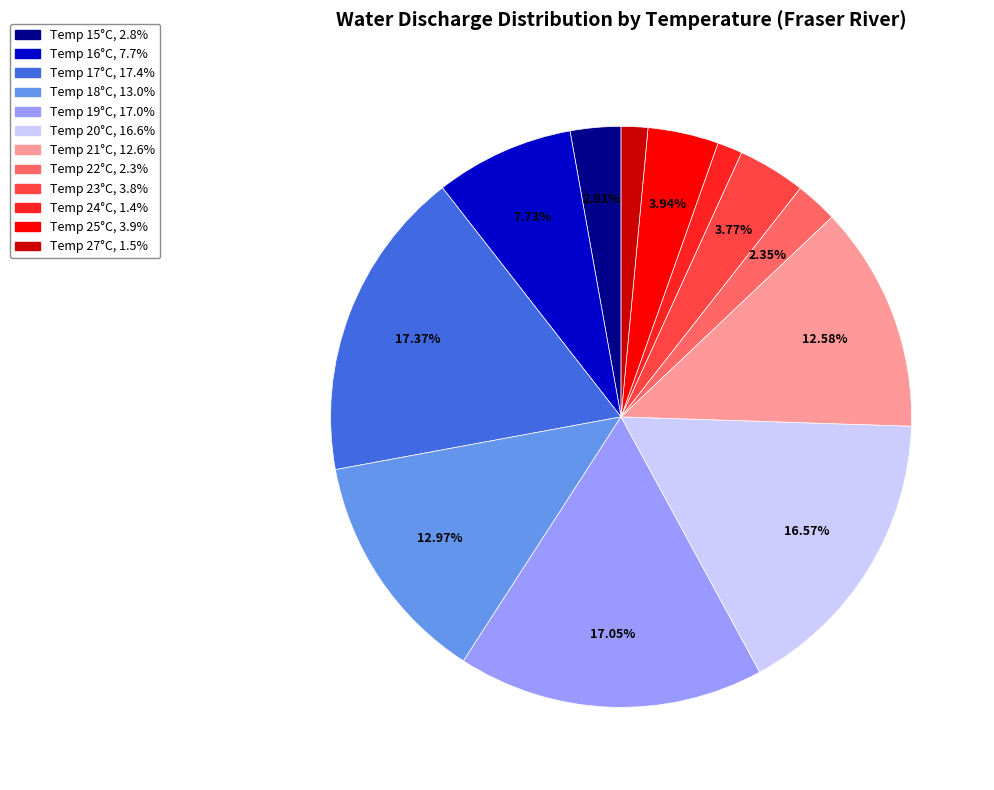

Does any single category account for the majority?

No